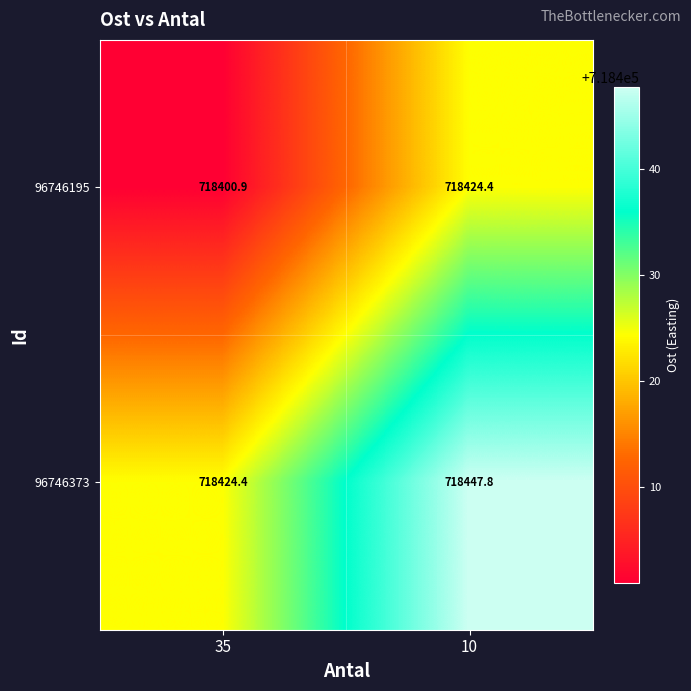

Which series has the largest total across all categories?

96746373